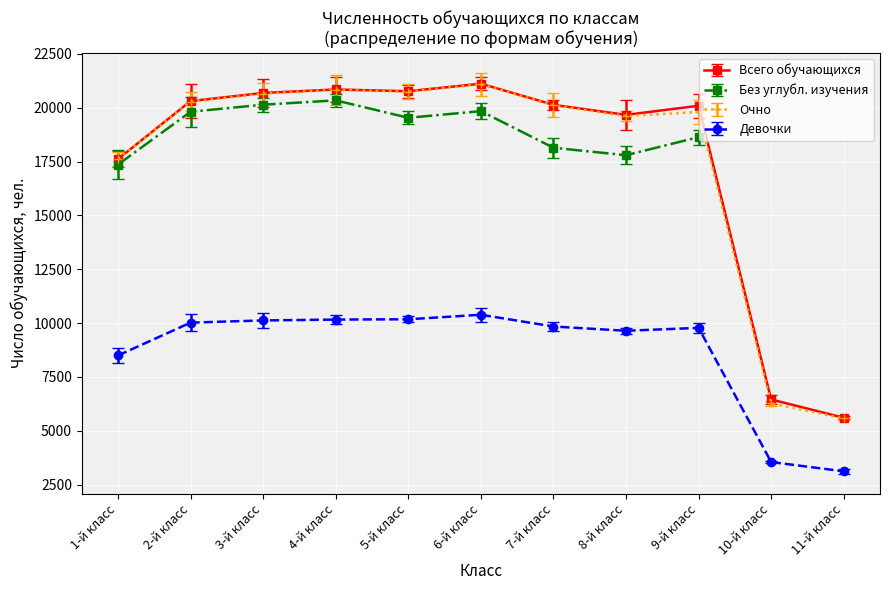

Which series changed the most between 4-й класс and 10-й класс?

Очно